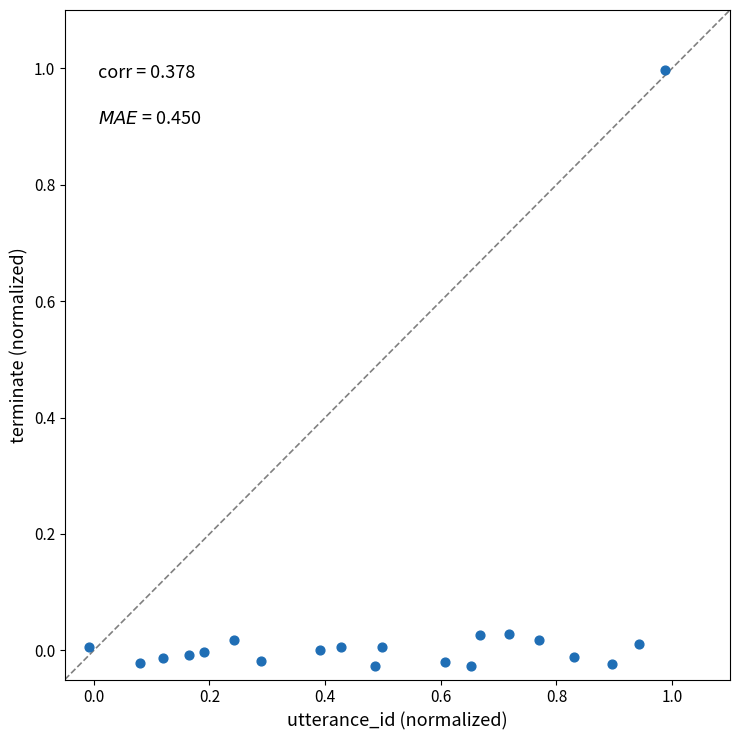

What is the range of X values (max minus min)?

1.0